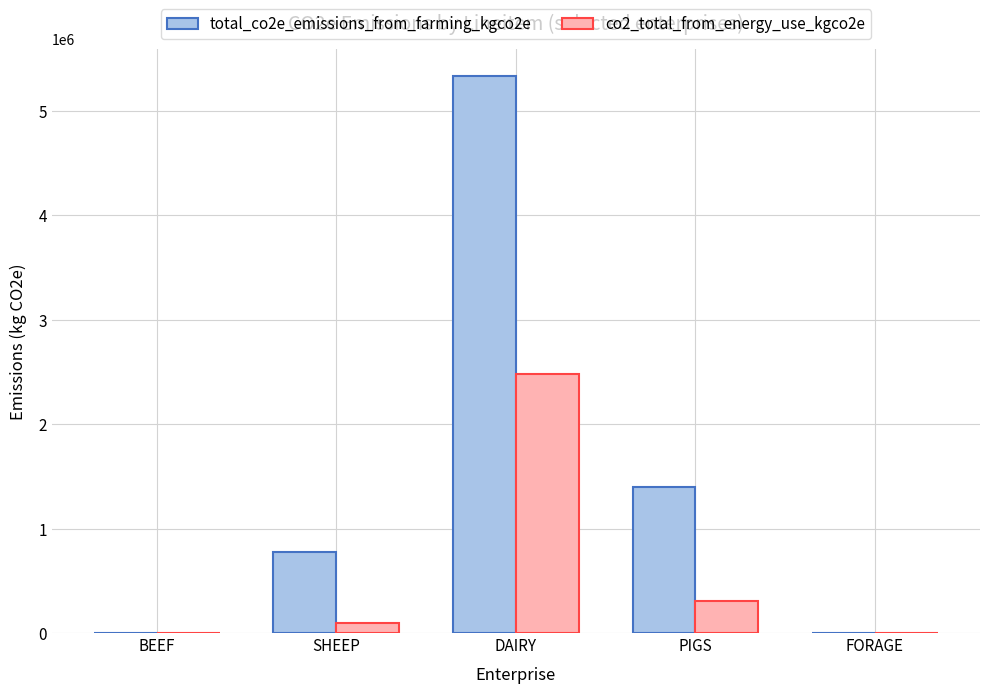

Which series has the largest total across all categories?

total_co2e_emissions_from_farming_kgco2e